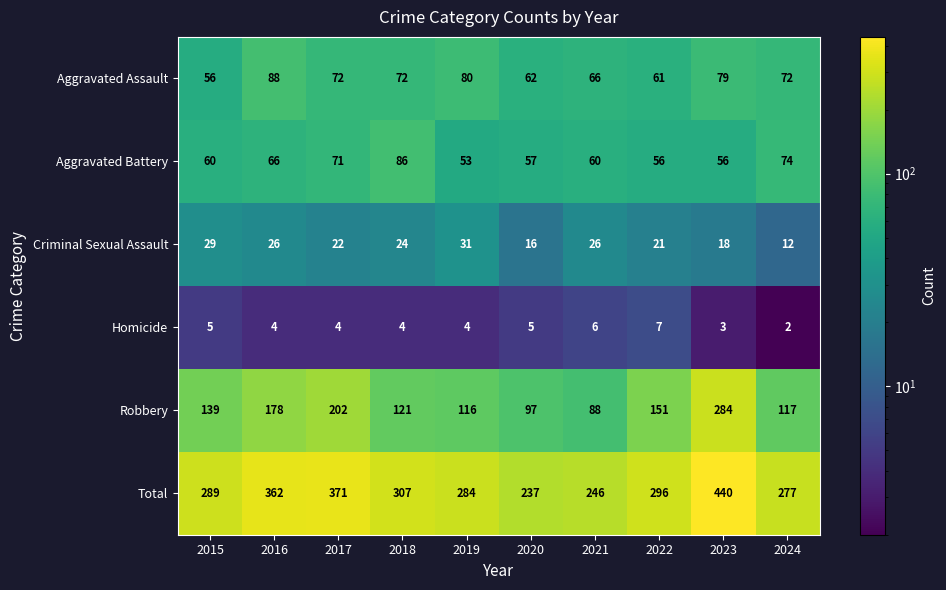

At which category is the sum across all series the highest?

2023